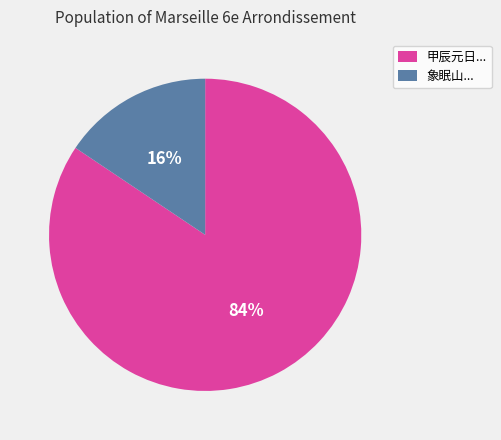

Is it true that 甲辰元日... is 84% of the pie?

True